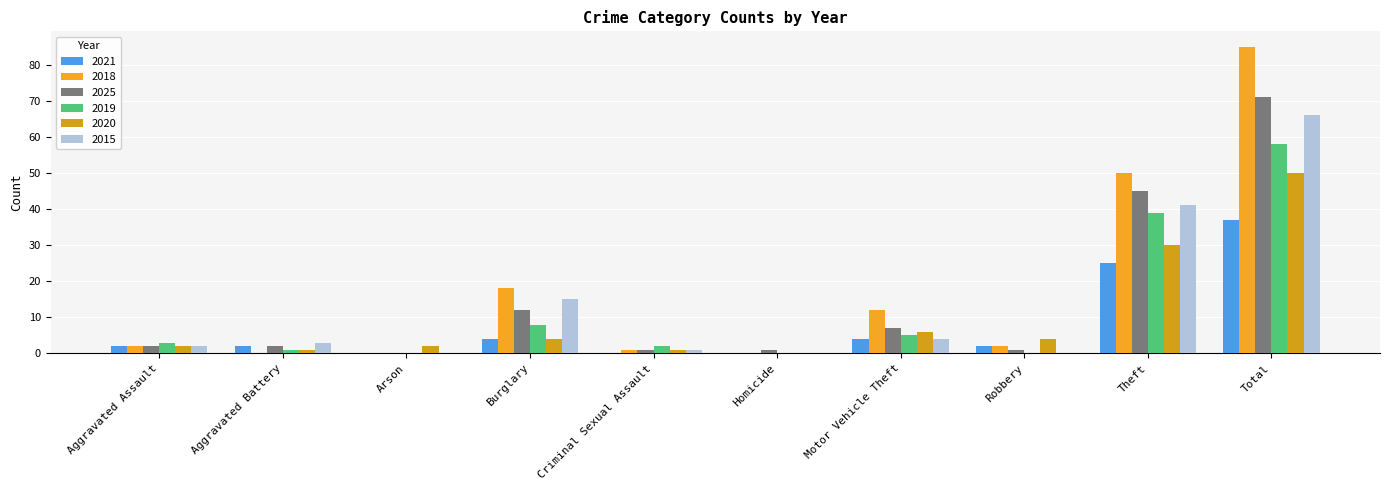

How many groups of bars are there?

10